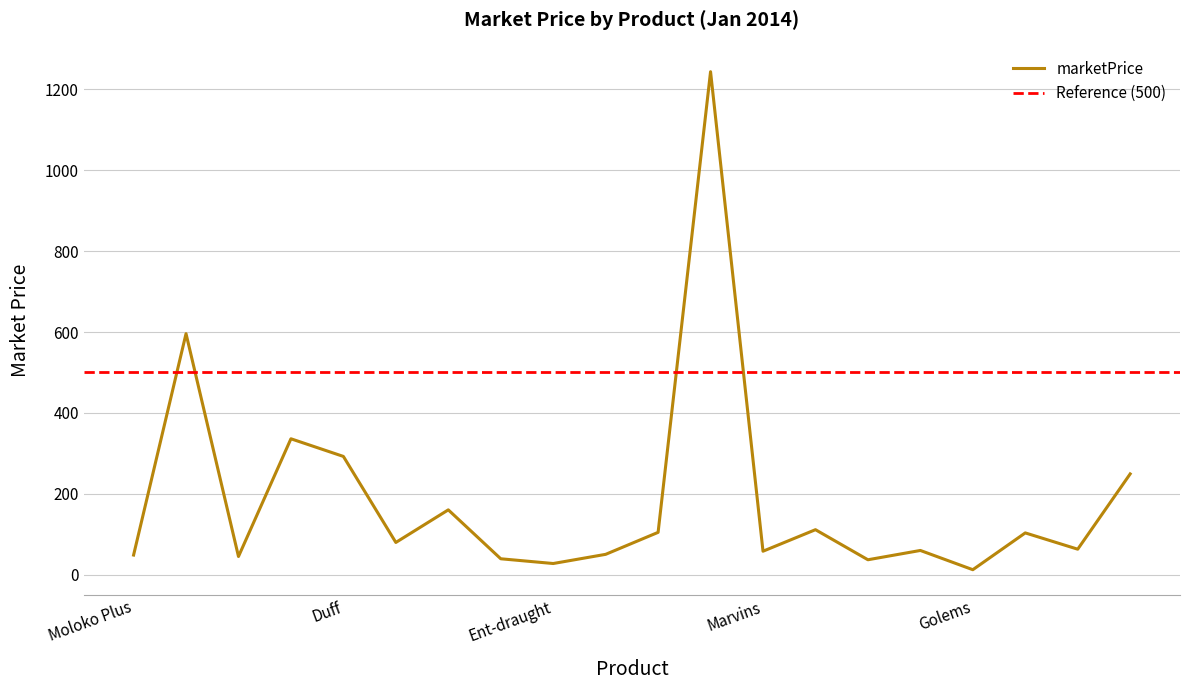

How many points are higher than both their immediate neighbors (excluding endpoints)?

7